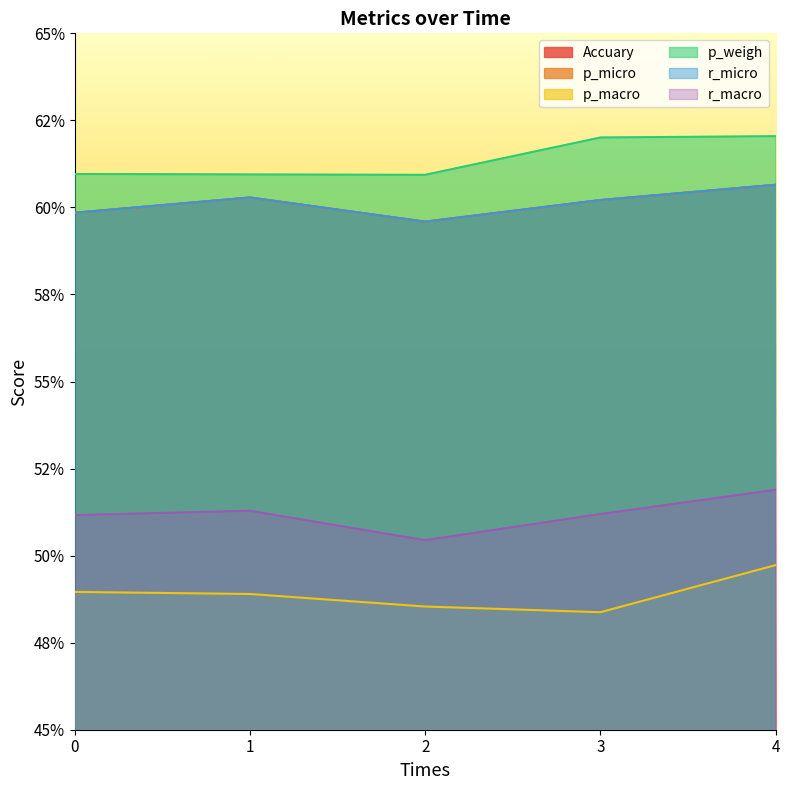

True or false: p_micro has a value of 0.8 at 2.

False